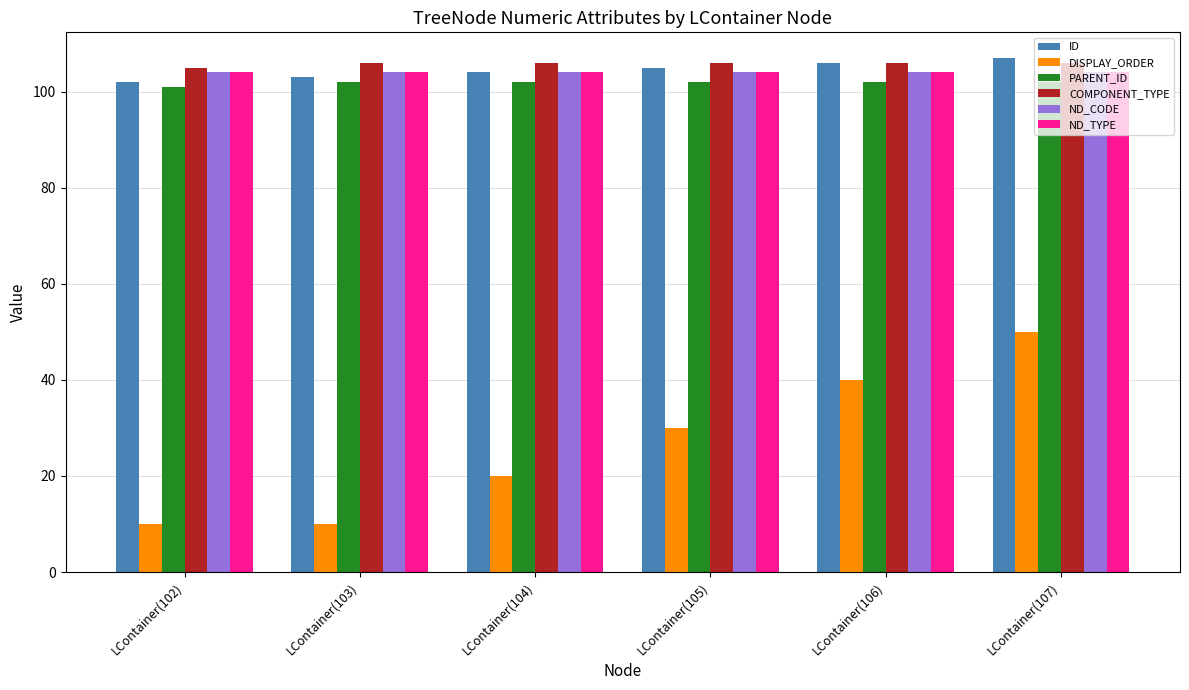

What is the maximum value shown in the chart?

107